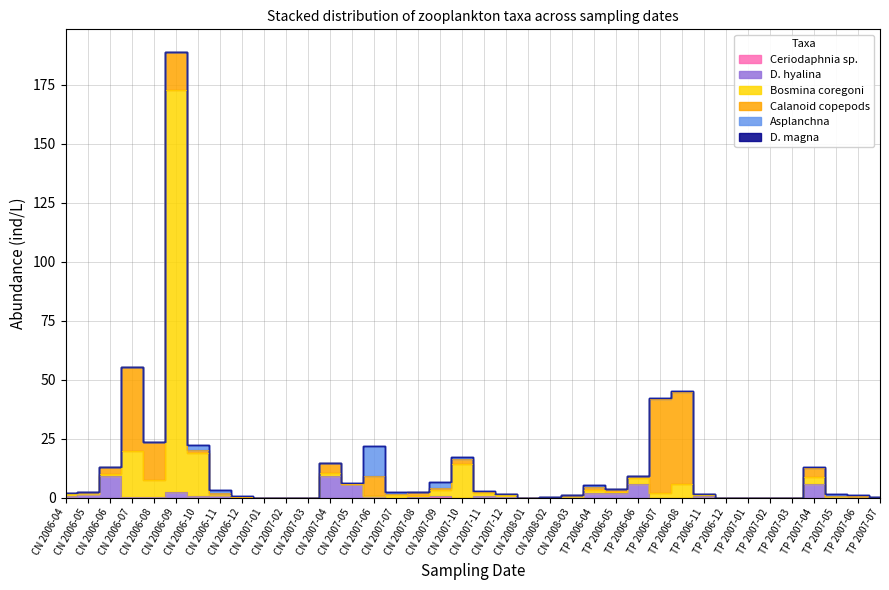

What is the total value across all series at TP 2006-04?

5.4